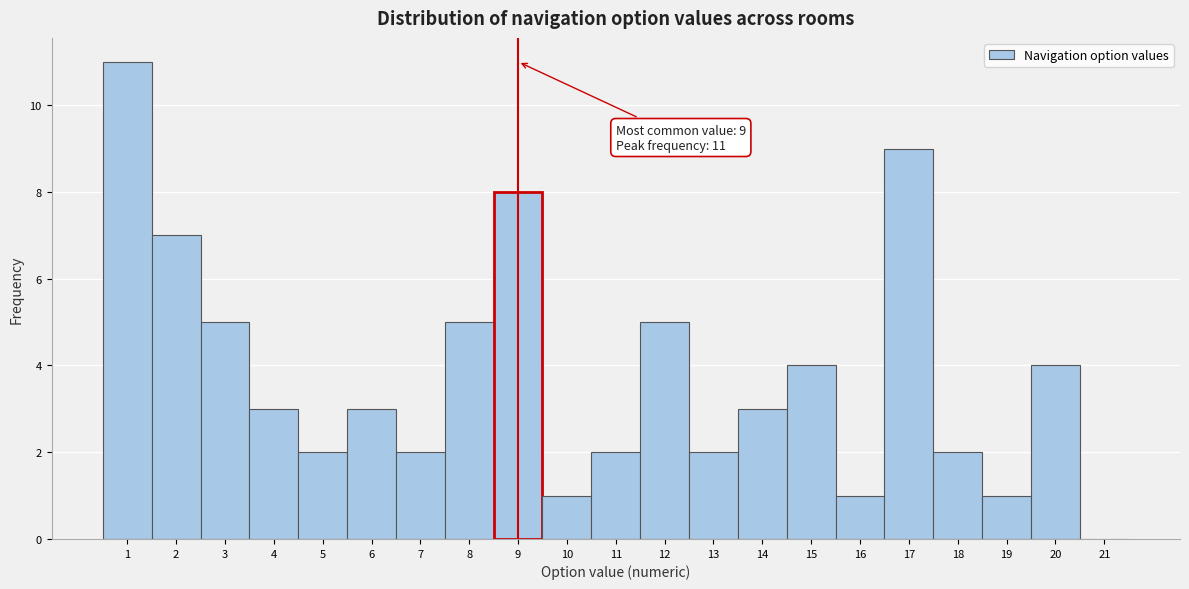

Over which range of the x-axis is the bar tallest?

0.5 to 1.5